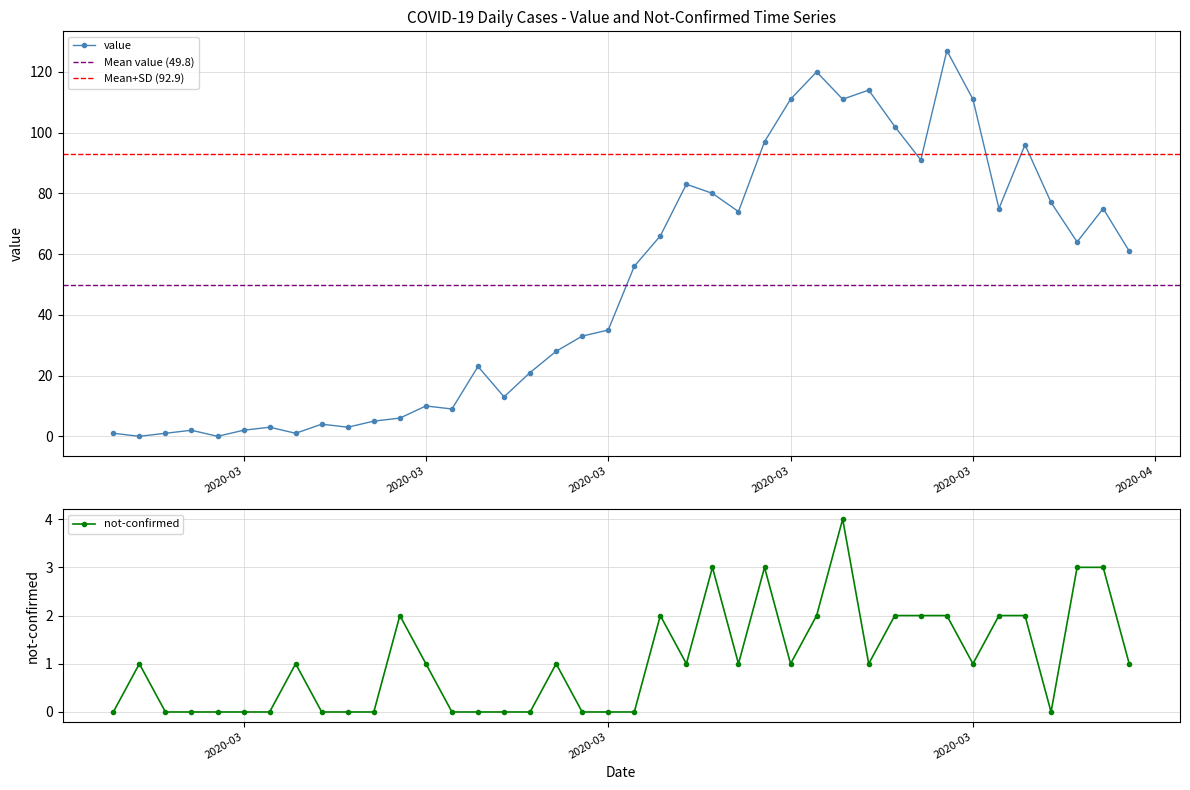

Reading left to right, what are all the values shown in this chart?

value: 1	0	1	2	0	2	3	1	4	3	5	6	10	9	23	13	21	28	33	35	56	66	83	80	74	97	111	120	111	114	102	91	127	111	75	96	77	64	75	61
not-confirmed: 0	1	0	0	0	0	0	1	0	0	0	2	1	0	0	0	0	1	0	0	0	2	1	3	1	3	1	2	4	1	2	2	2	1	2	2	0	3	3	1